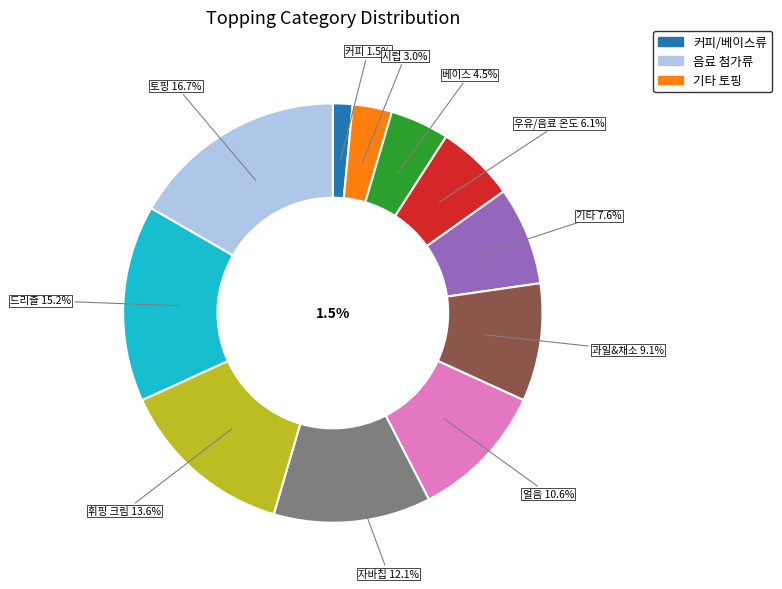

To the nearest percent, what portion does 커피 represent?

2%